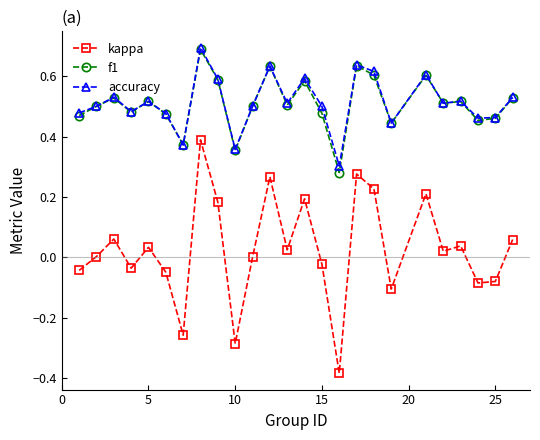

Is this an area chart (filled region under the line)?

No